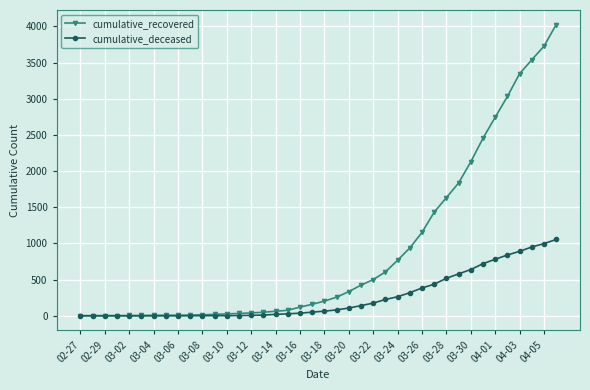

What is the value of the cumulative_recovered point at the 19th from the left?

121